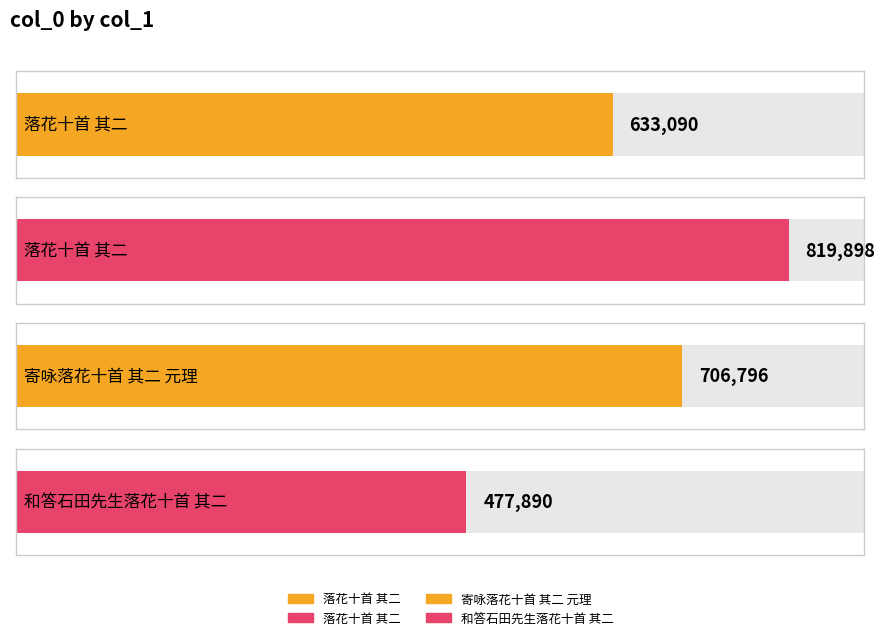

Reading right to left, extract all data points from this chart.

和答石田先生落花十首 其二=477890	寄咏落花十首 其二 元理=706796	落花十首 其二=819898	落花十首 其二=633090